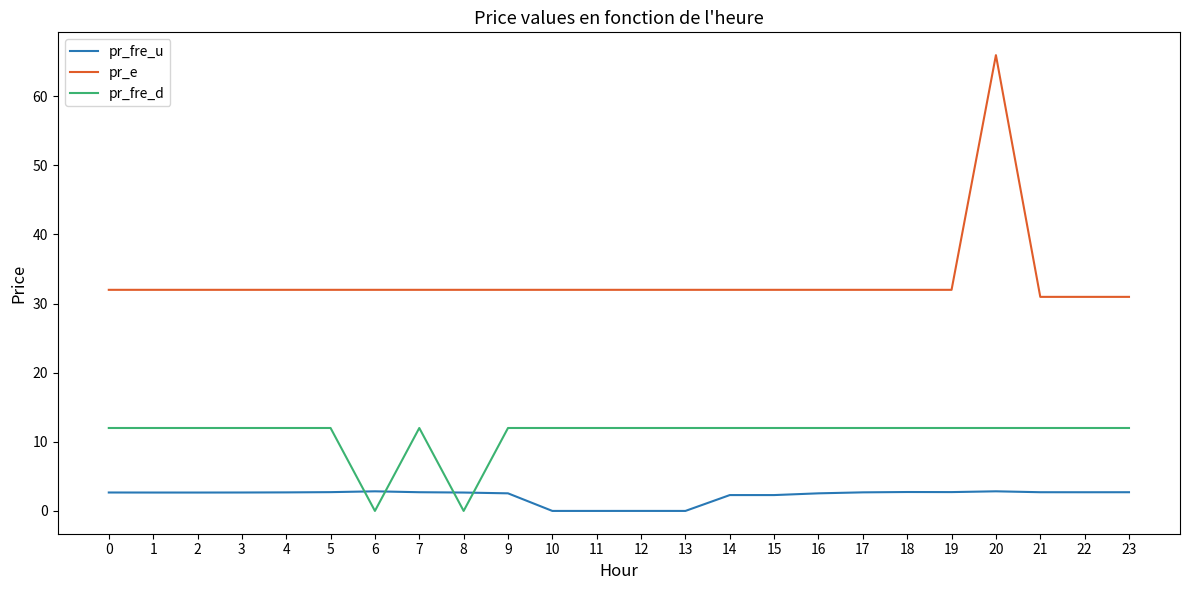

Which series changed the most between 13 and 17?

pr_fre_u